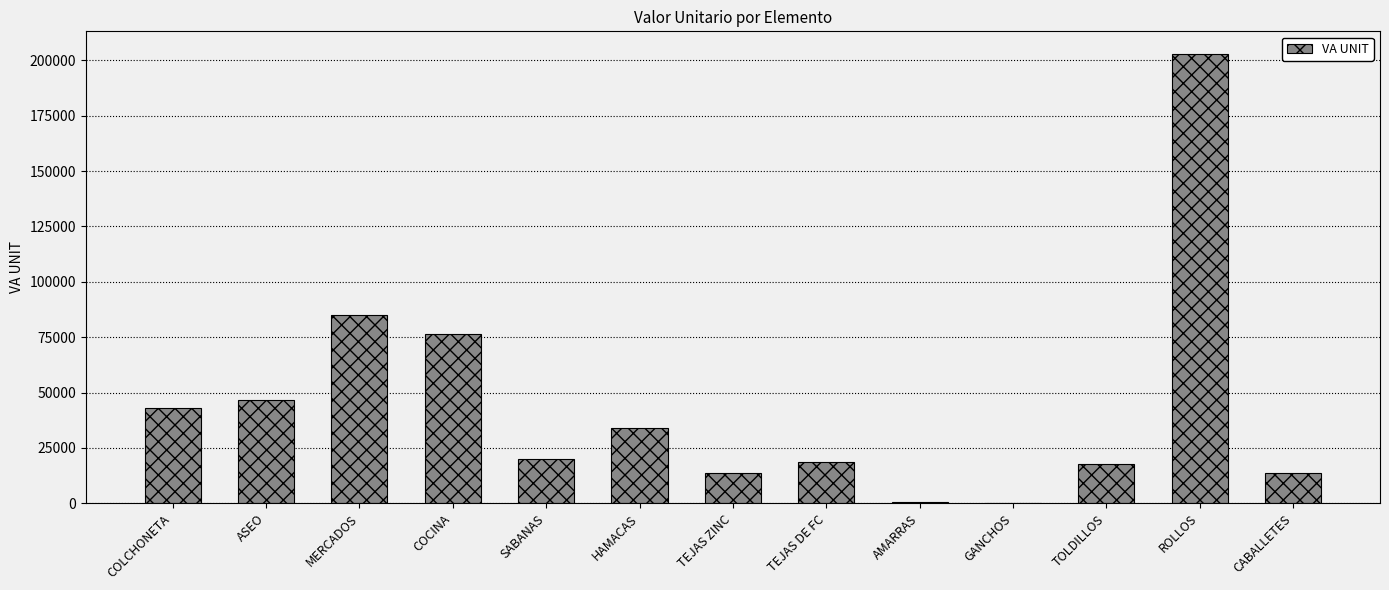

What is the sum of the values at TOLDILLOS and ROLLOS?

220703